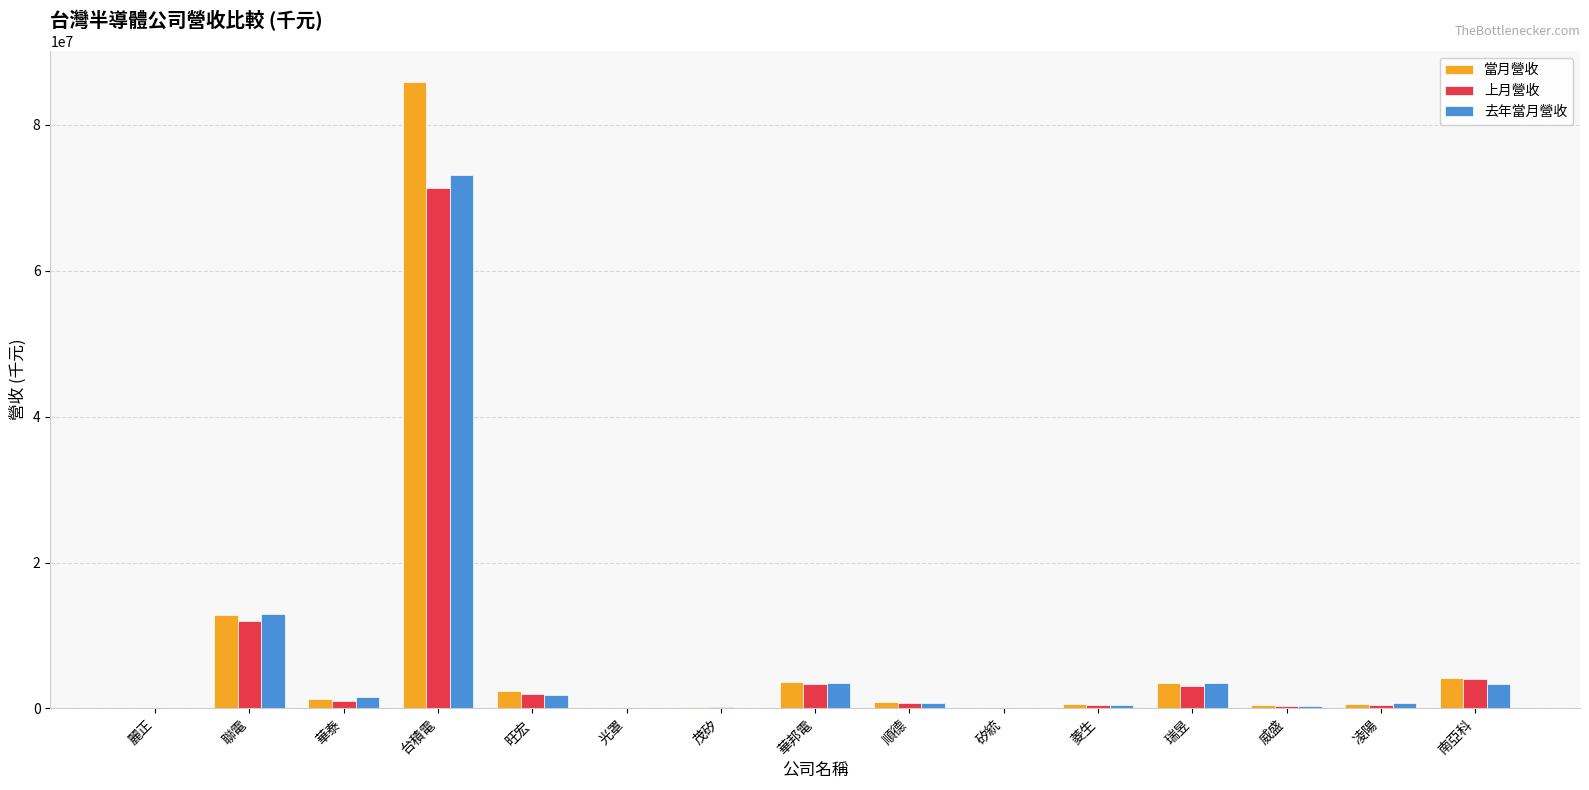

At which category does the chart reach its peak across all series?

台積電